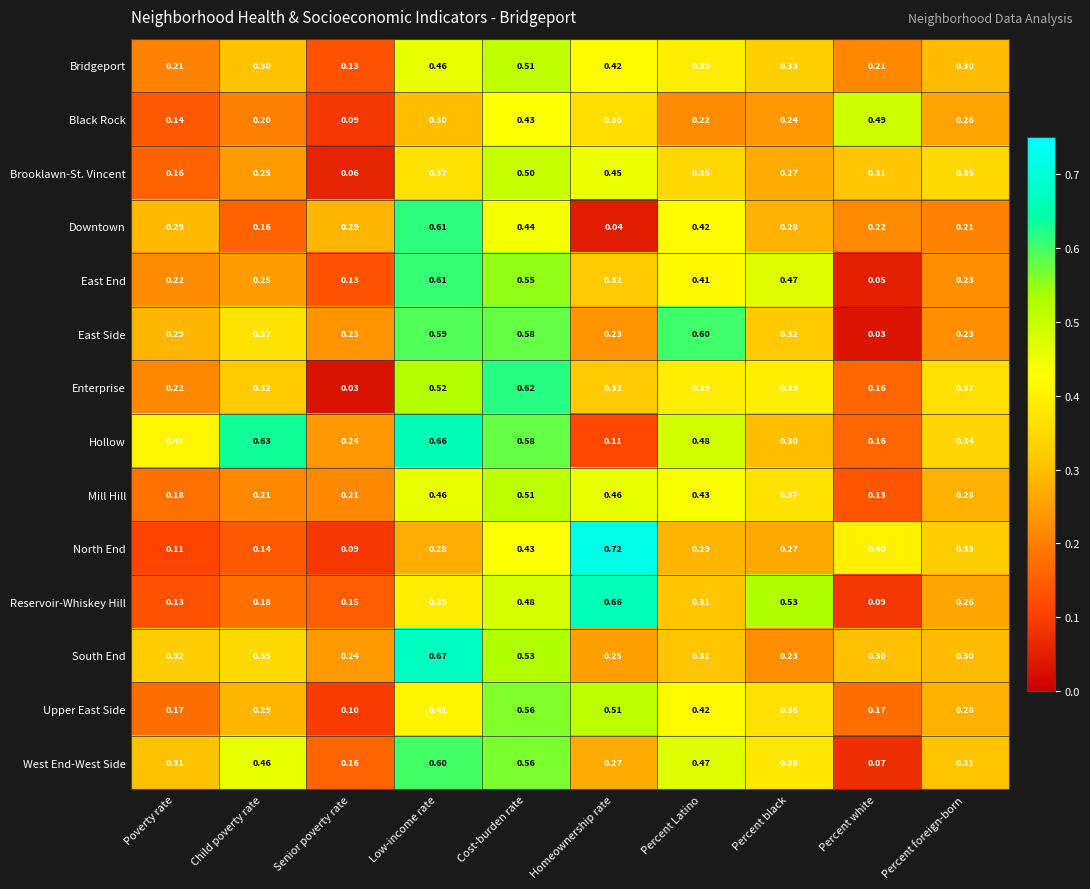

Which series has the largest range (max minus min)?

North End